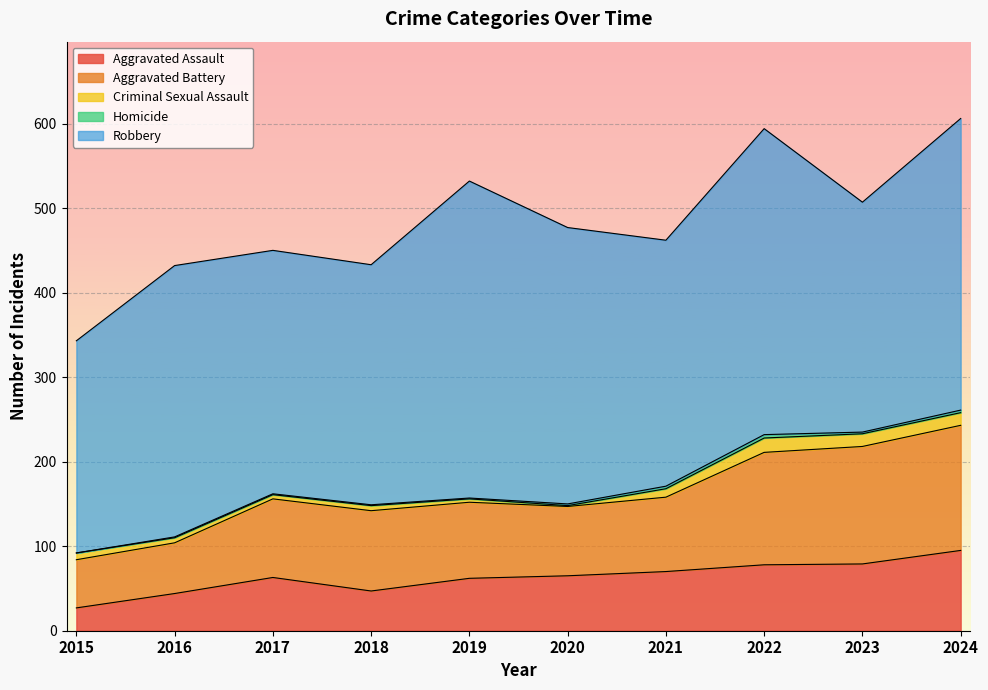

At which label does Aggravated Assault first exceed 65?

2021